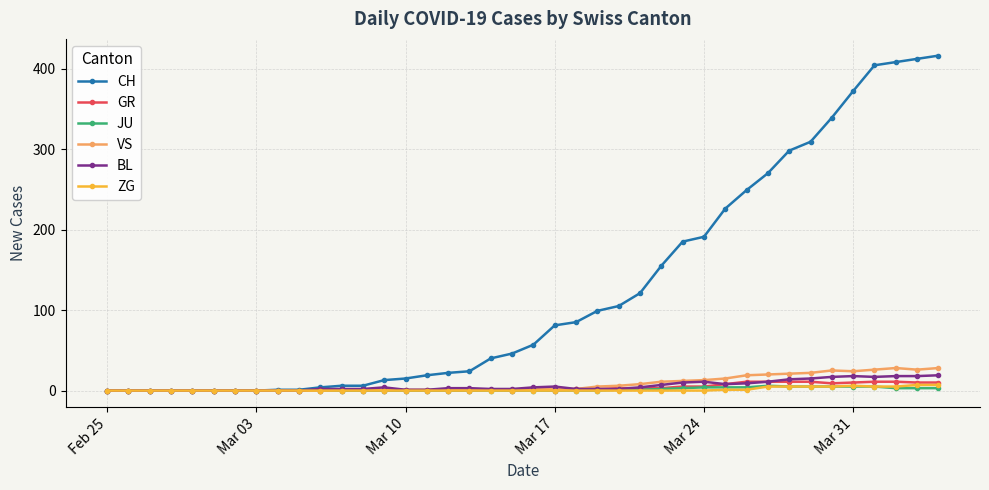

What is the difference between the maximum and minimum values in the ZG series?

7